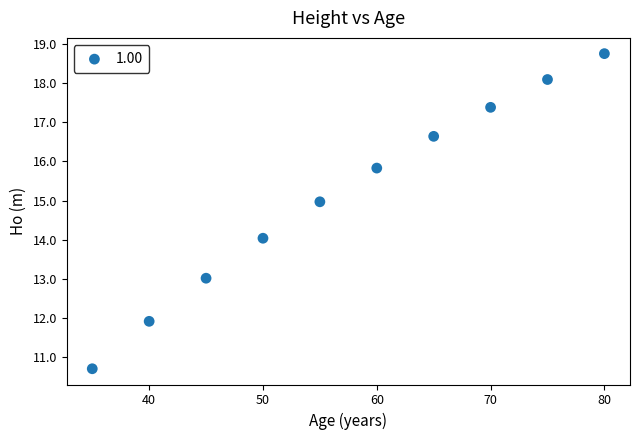

What is the average Y value?

15.1